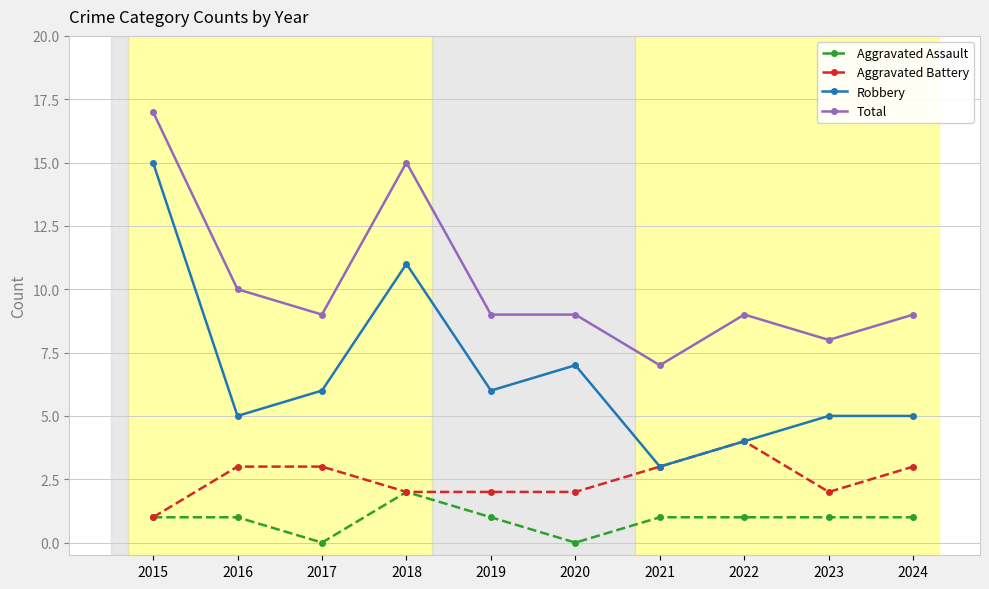

What is the spread (max minus min) of values at 2017?

9